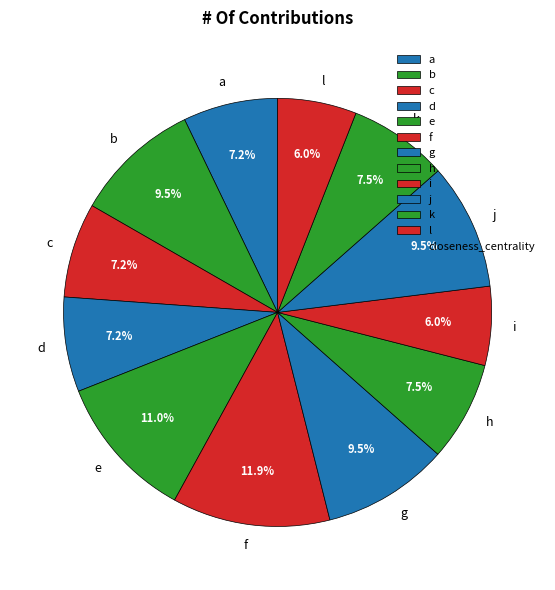

How many slices are in this pie chart?

12